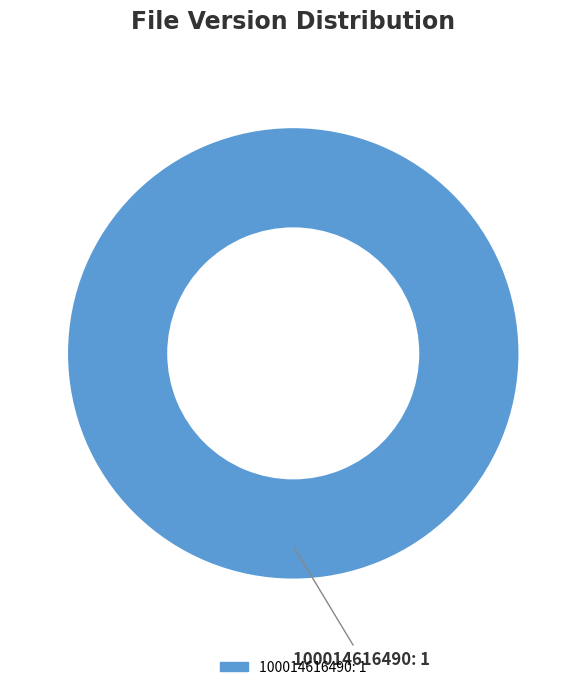

Does 100014616490: 1 represent more than half of the total?

Yes